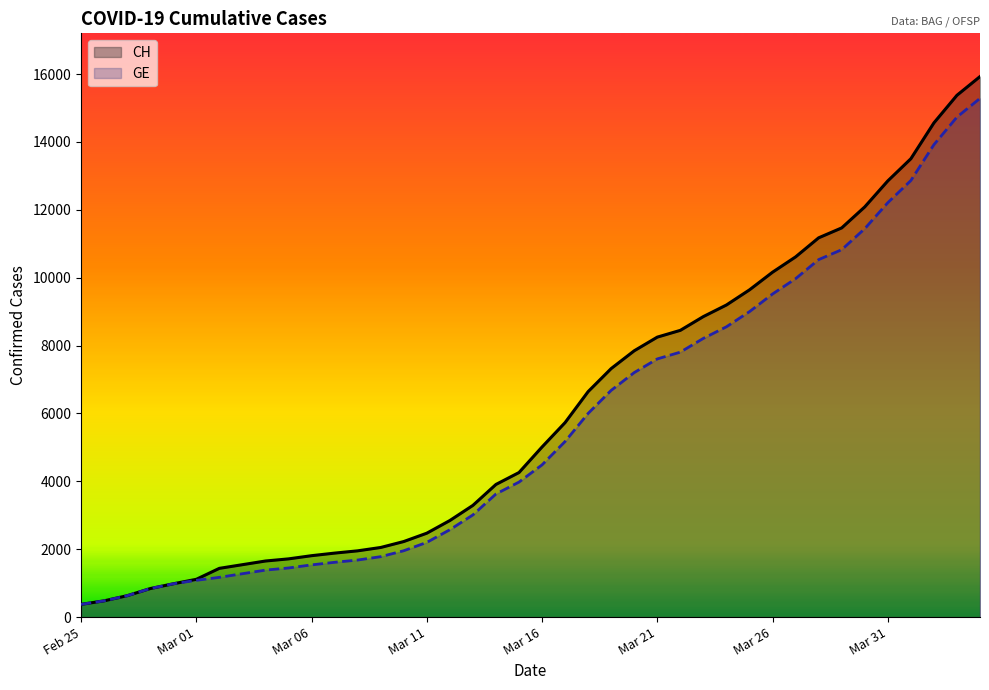

What is the maximum value for CH?

15926